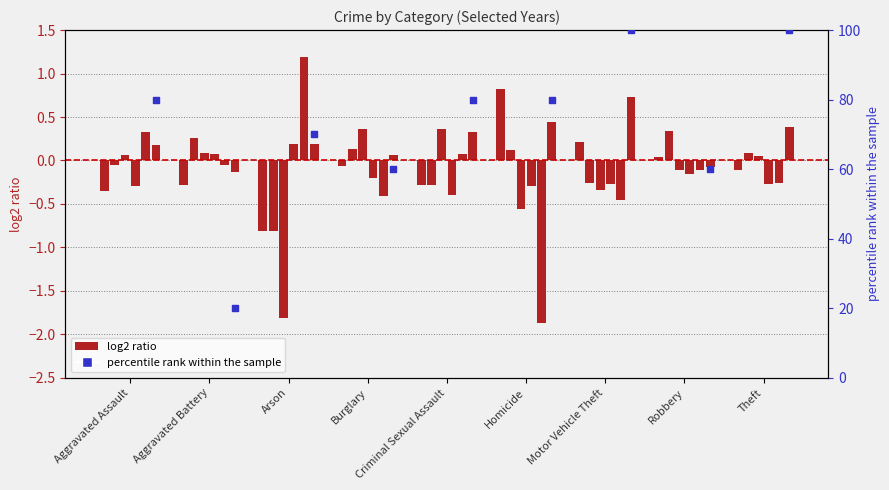

Approximately how many times larger is the value at Homicide compared to Robbery?

1.3